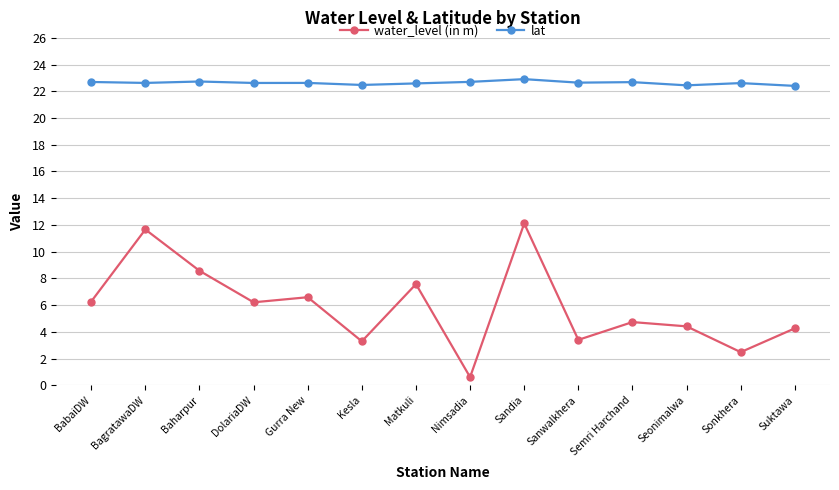

What is the difference between the highest and lowest values at Suktawa?

18.1